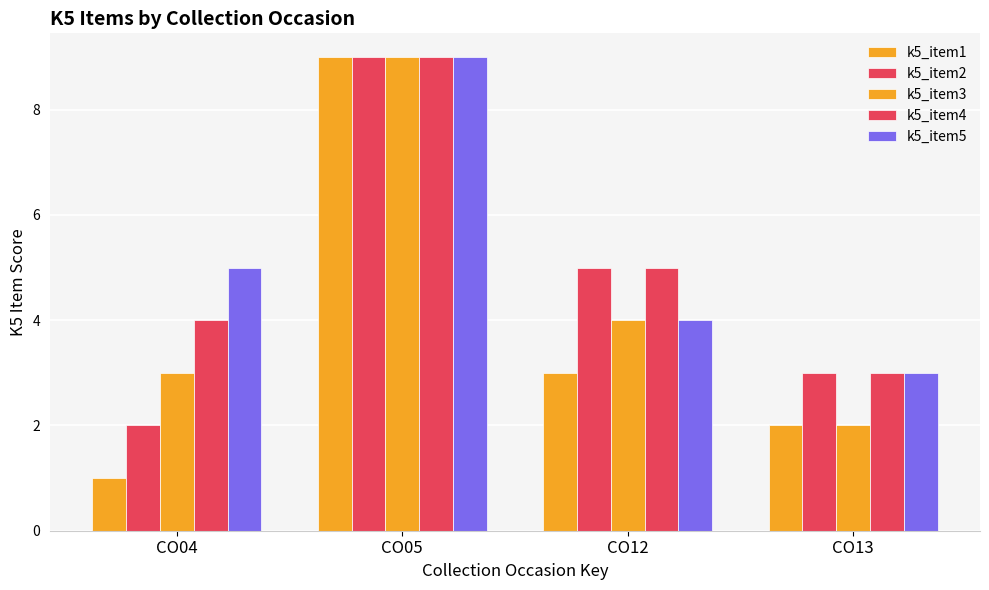

What is the difference between the k5_item5 values at CO12 and CO13?

1